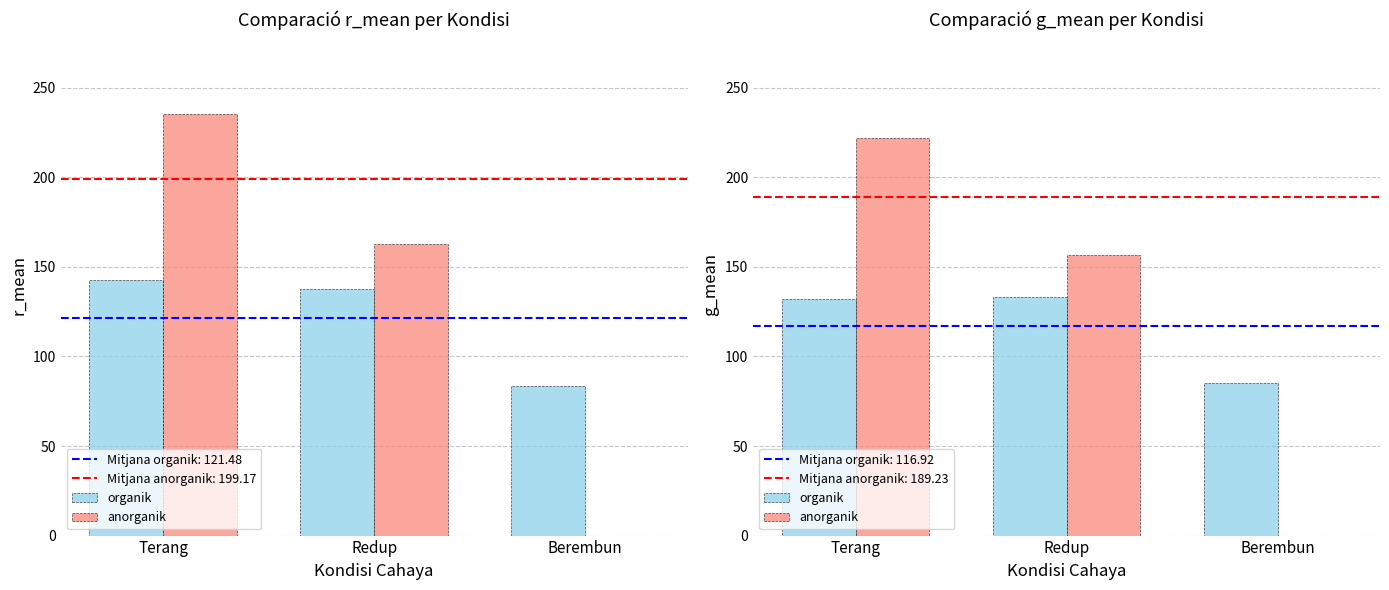

List the series in order of their overall mean, highest first.

anorganik, organik